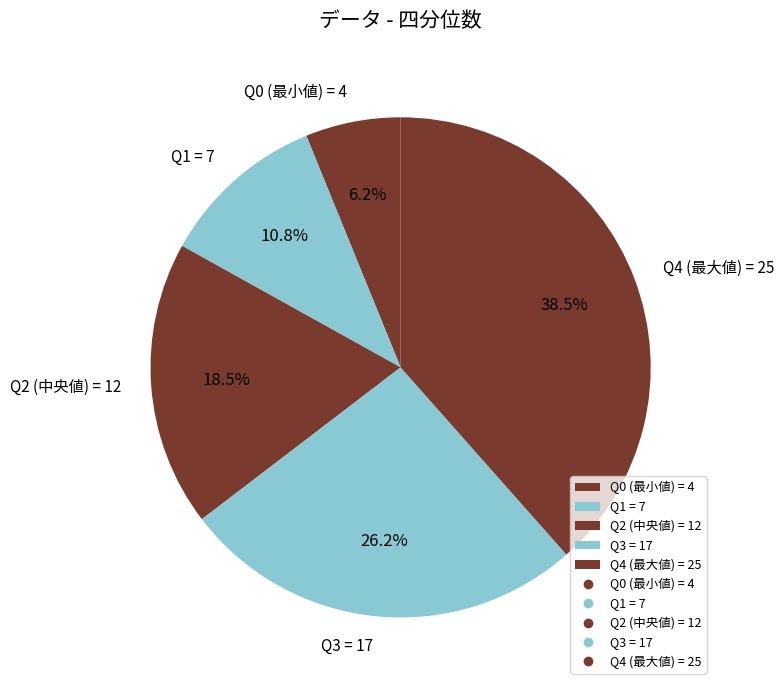

Is the sum of Q0 (最小値) = 4 and Q3 = 17 greater than half?

No